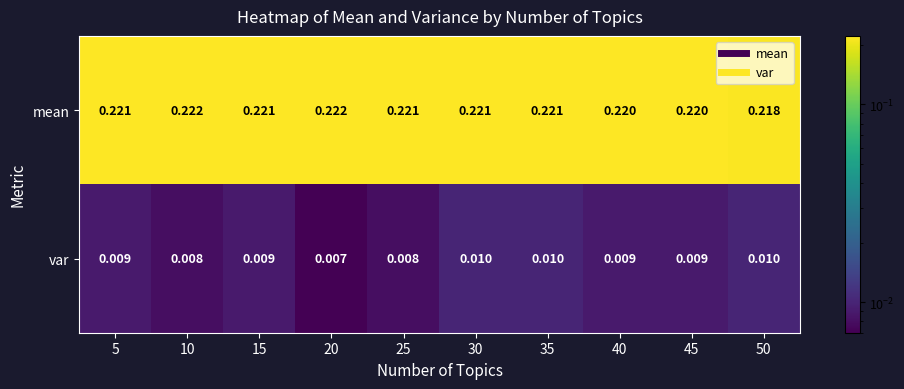

Rank the series by their average value, from lowest to highest.

var, mean